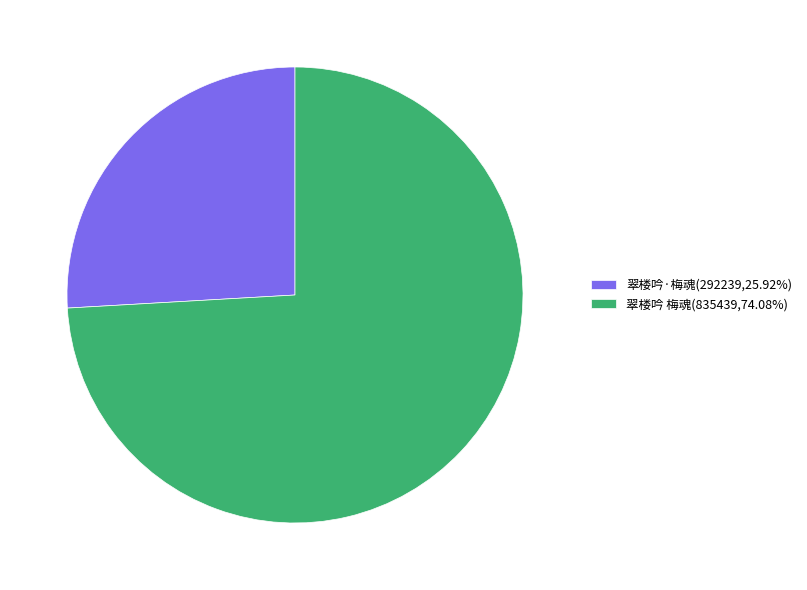

The 翠楼吟·梅魂 slice represents 26% of the pie. True or false?

True